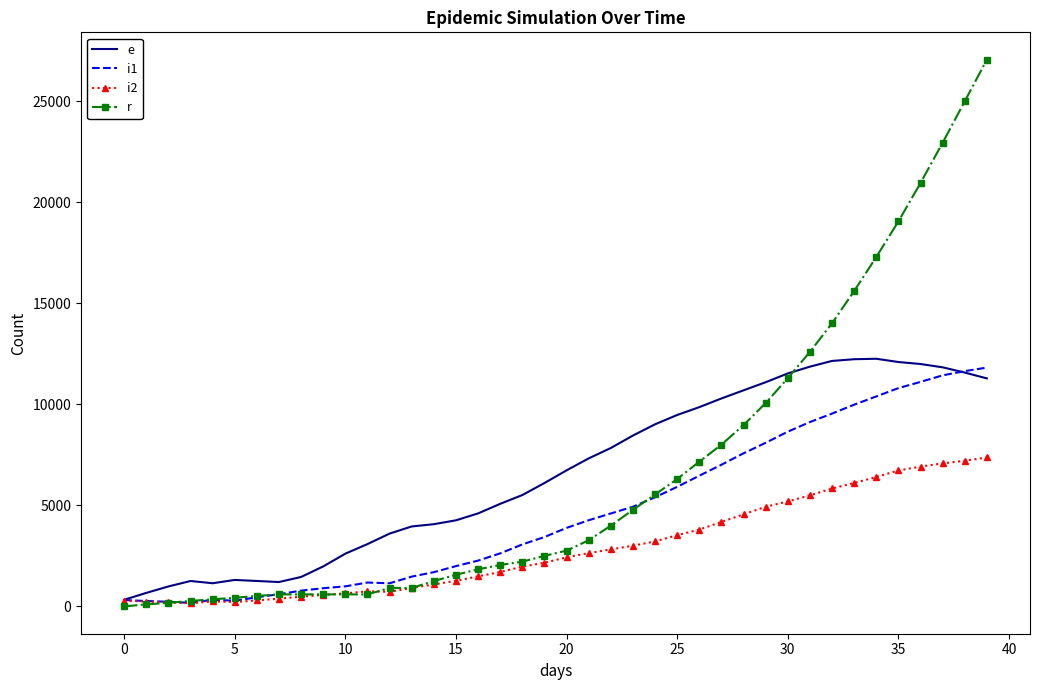

Which series has the largest range (max minus min)?

r